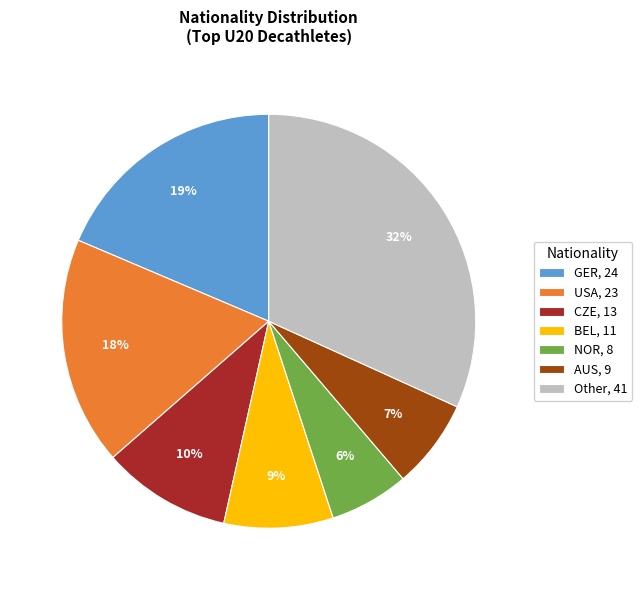

Is there a majority slice in this chart?

No